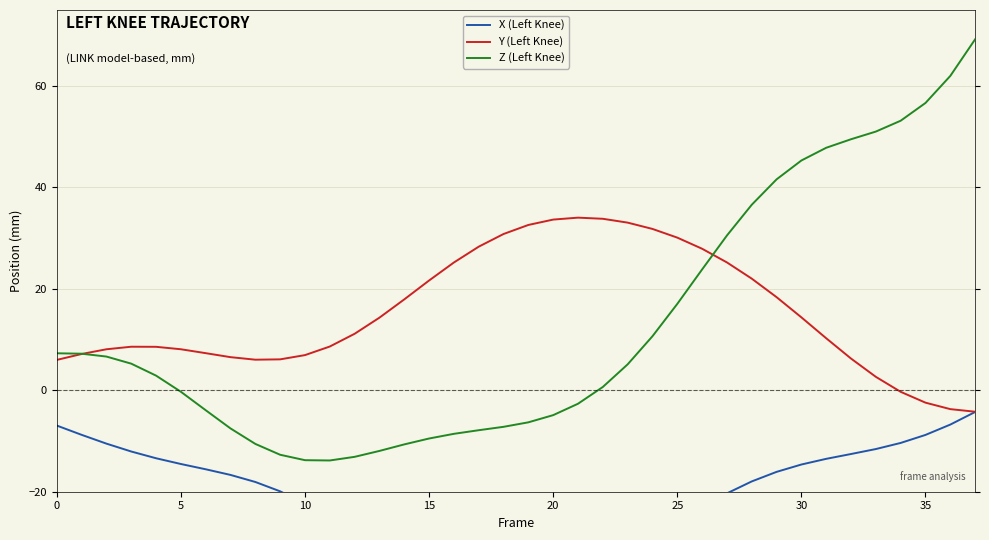

Is it true that Y (Left Knee) equals 21.7 at 15?

True